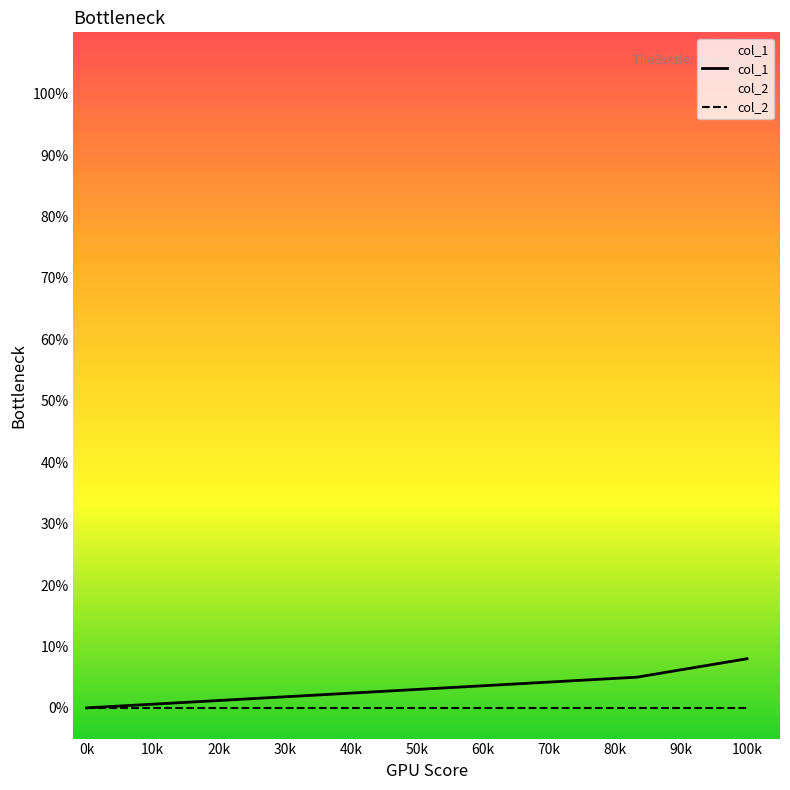

At which category is the sum across all series the highest?

100k